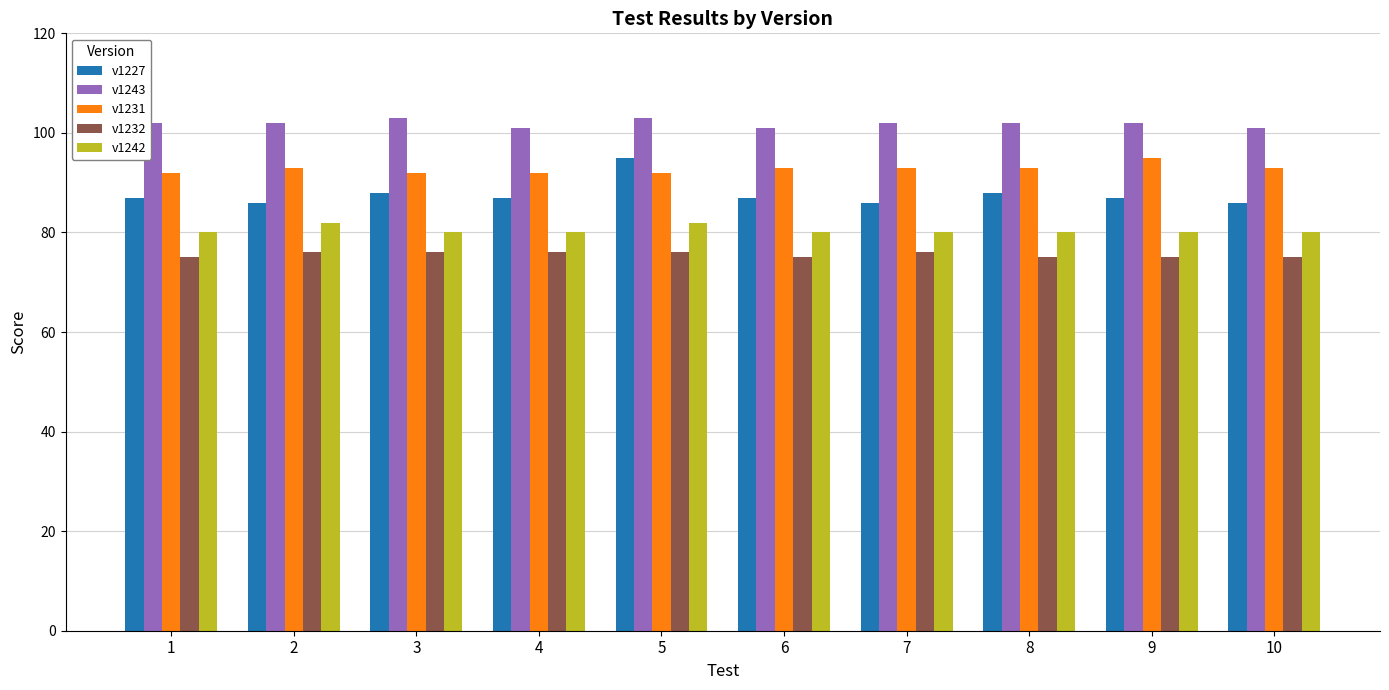

What is the sum of the v1231 values at 2 and 10?

186